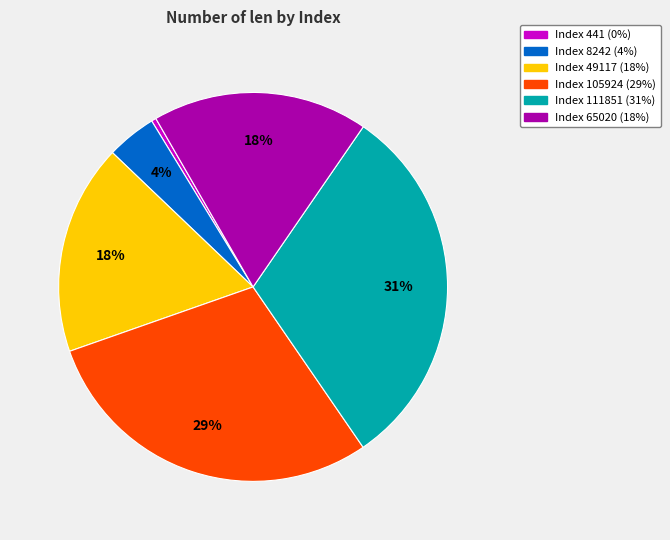

To the nearest percent, what is the average slice percentage?

17%